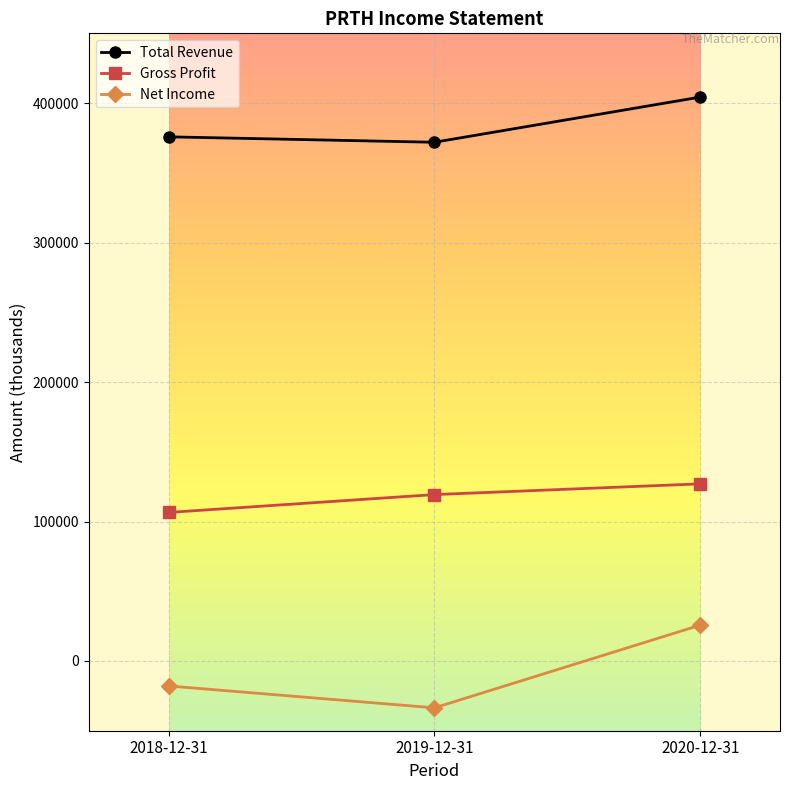

List the series in order of their overall mean, highest first.

Total Revenue, Gross Profit, Net Income